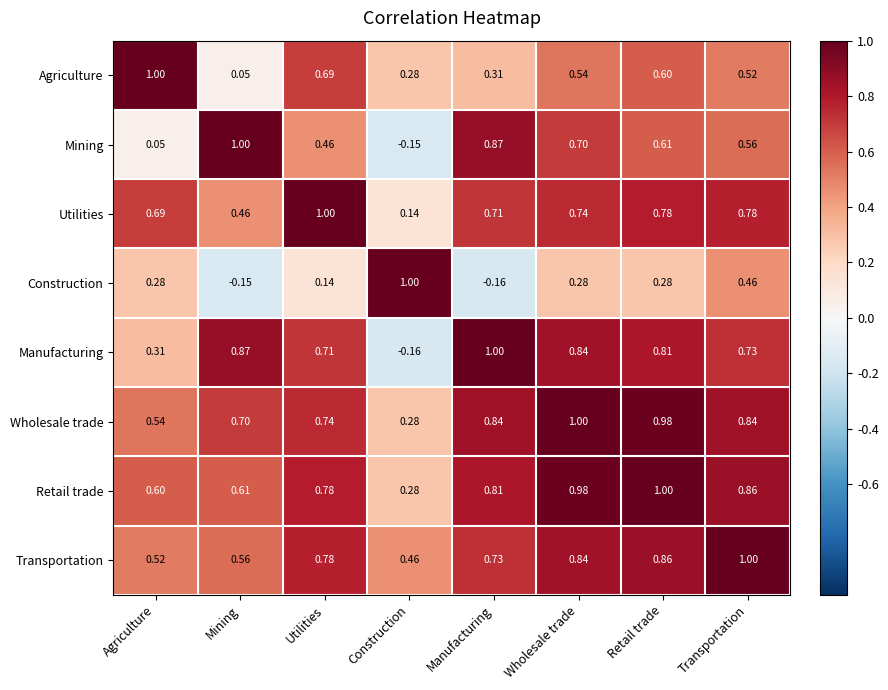

At Manufacturing, list the series in order from smallest to largest.

Construction, Agriculture, Utilities, Transportation, Retail trade, Wholesale trade, Mining, Manufacturing